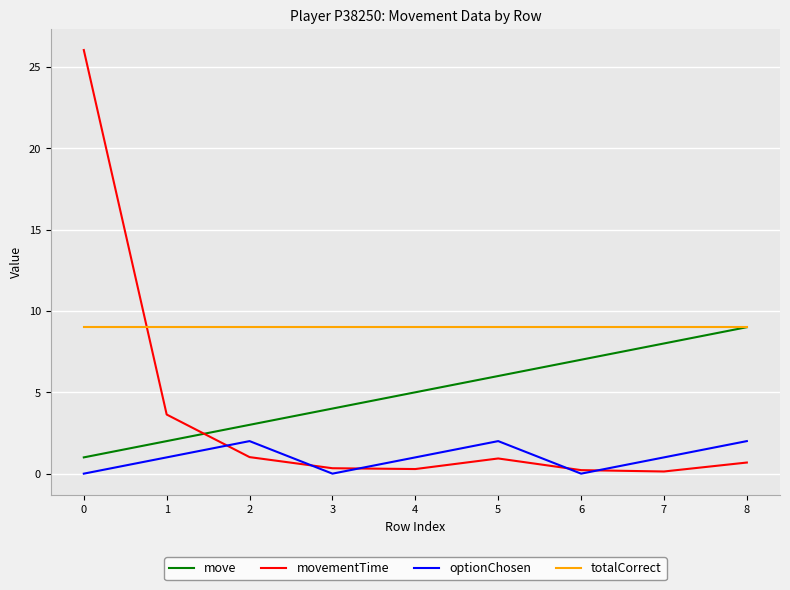

True or false: move has a value of 3.2 at 1.

False